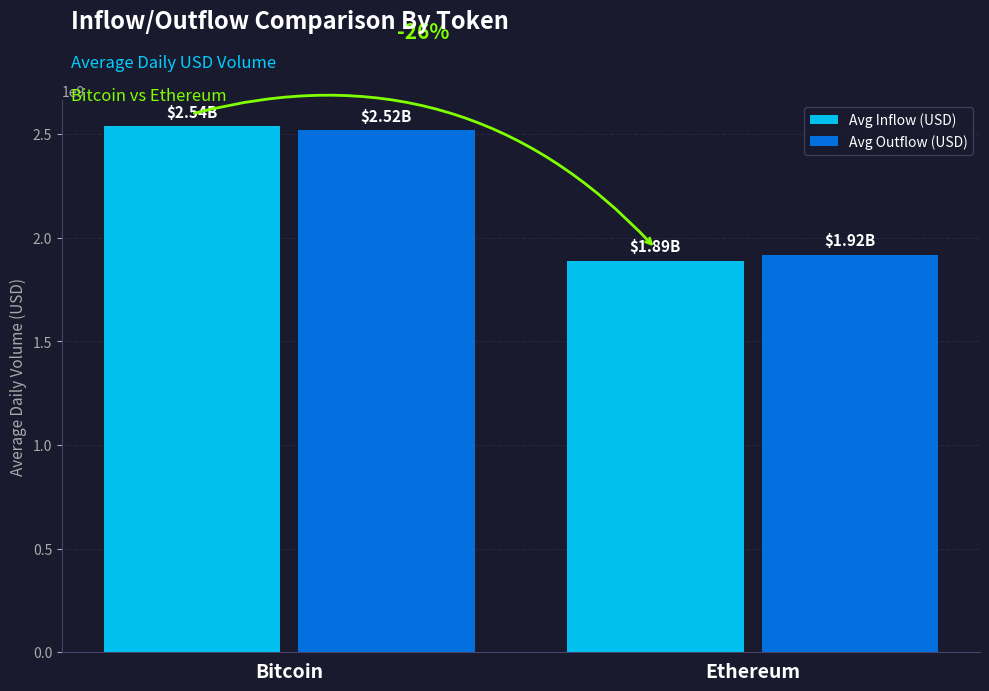

What value does the Avg Outflow (USD) series have at Bitcoin?

2519911883.6